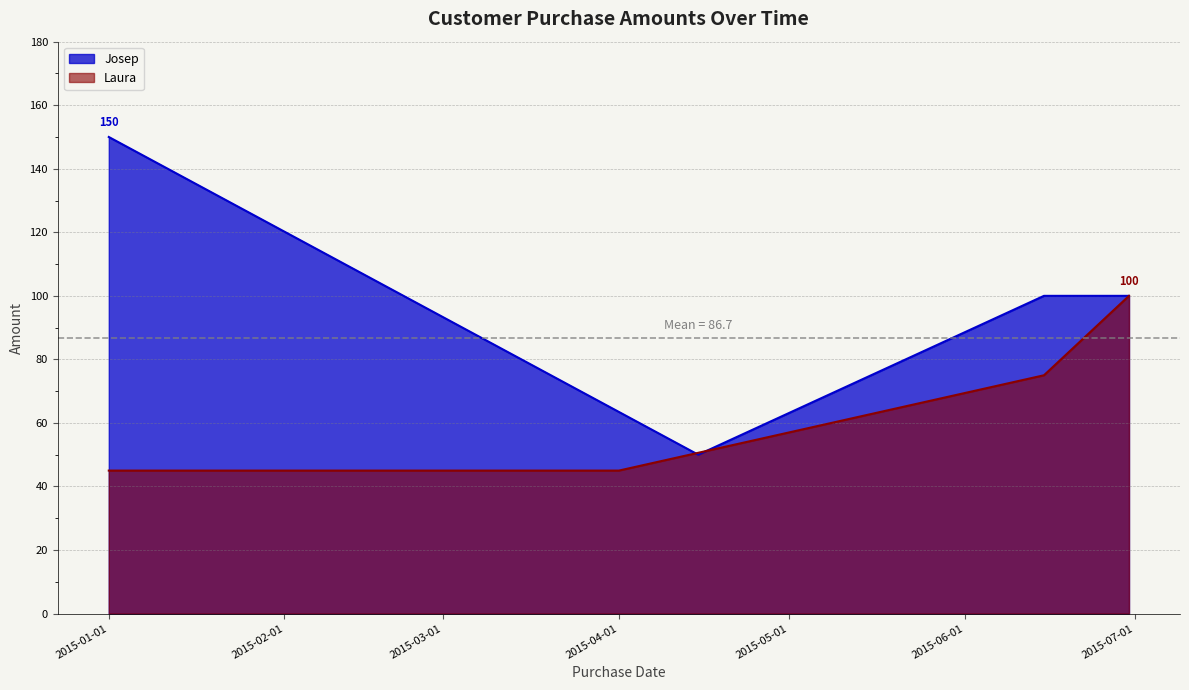

What is the spread (max minus min) of values at 2015-01-01?

105.0